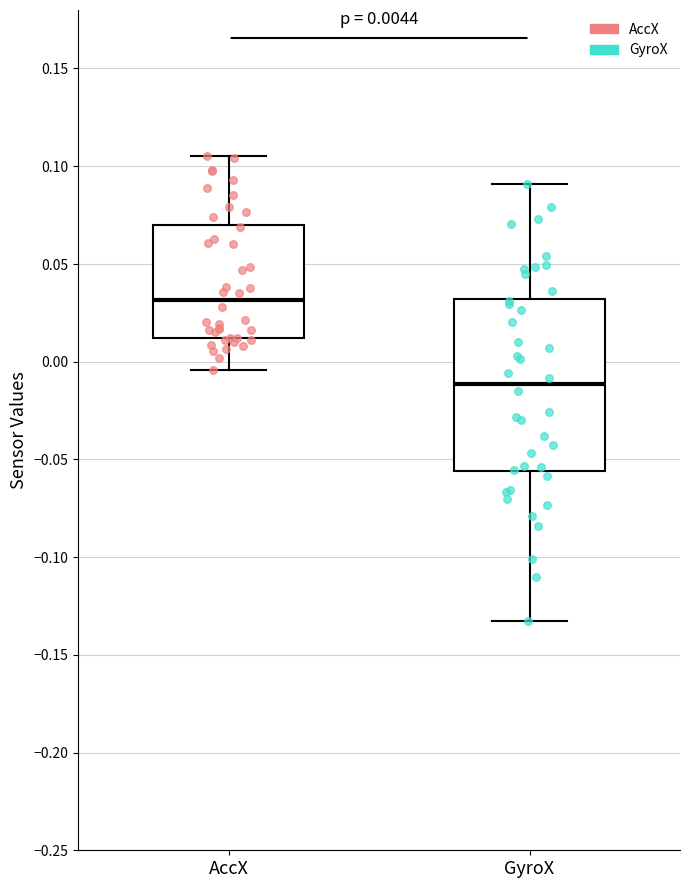

Which box's median line is the lowest?

GyroX